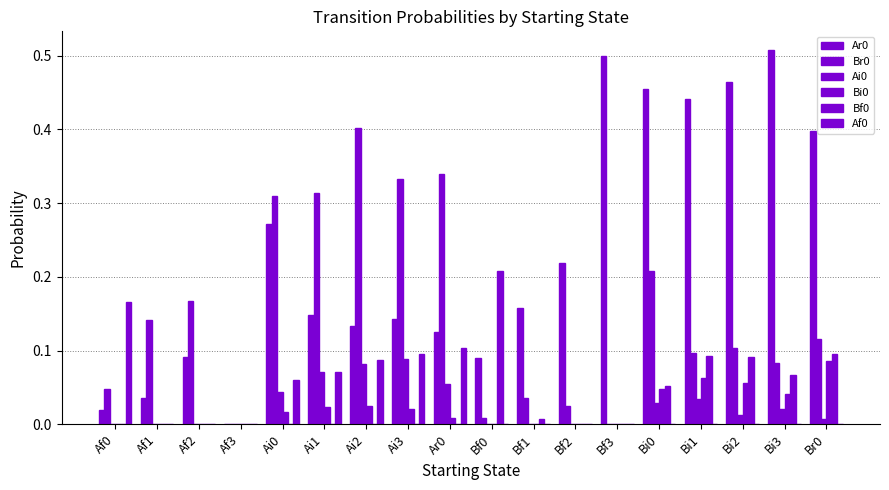

How many groups of bars are there?

18